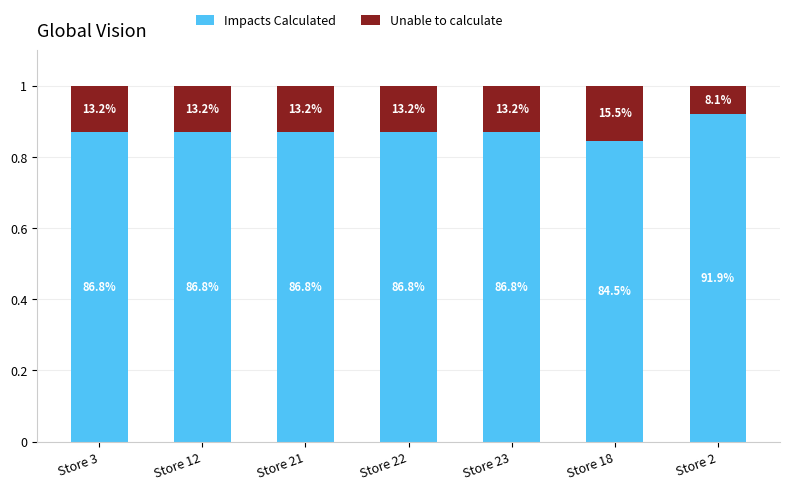

How many bars are there in total?

7